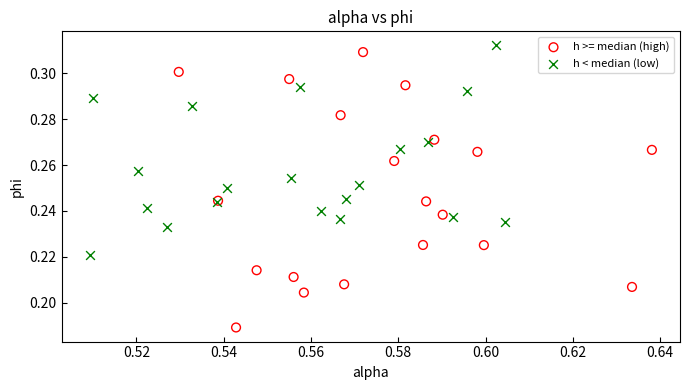

Which series contains the lowest Y value?

h >= median (high)